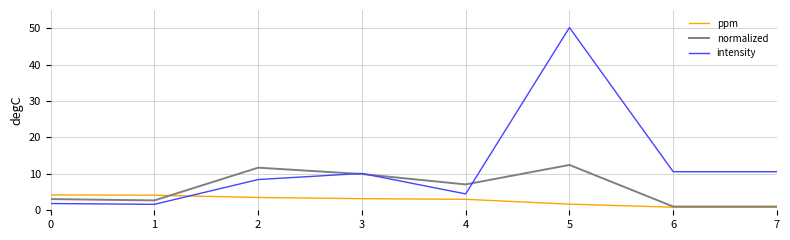

How many categories are shown in the chart?

8